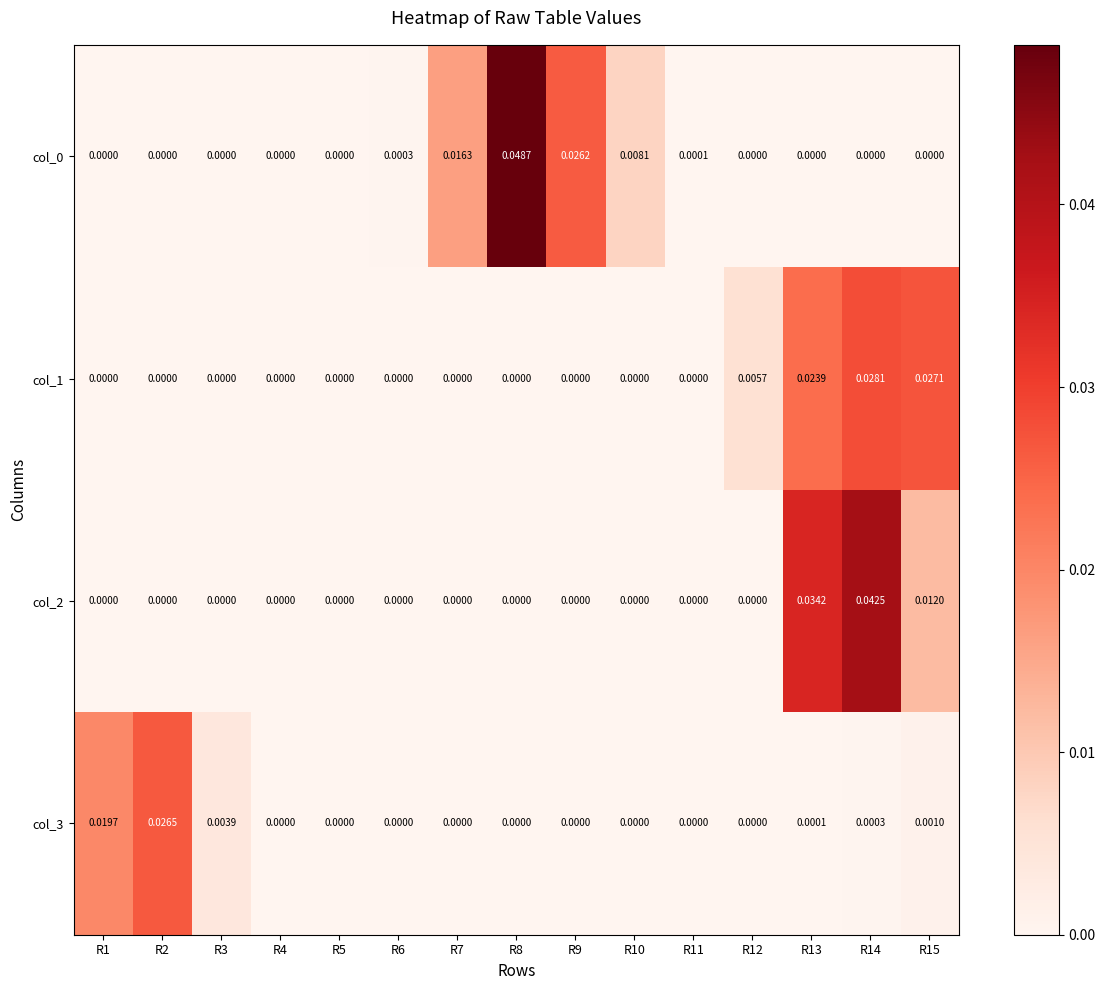

Is the value of col_0 at R8 greater than the value of col_2 at R5?

Yes